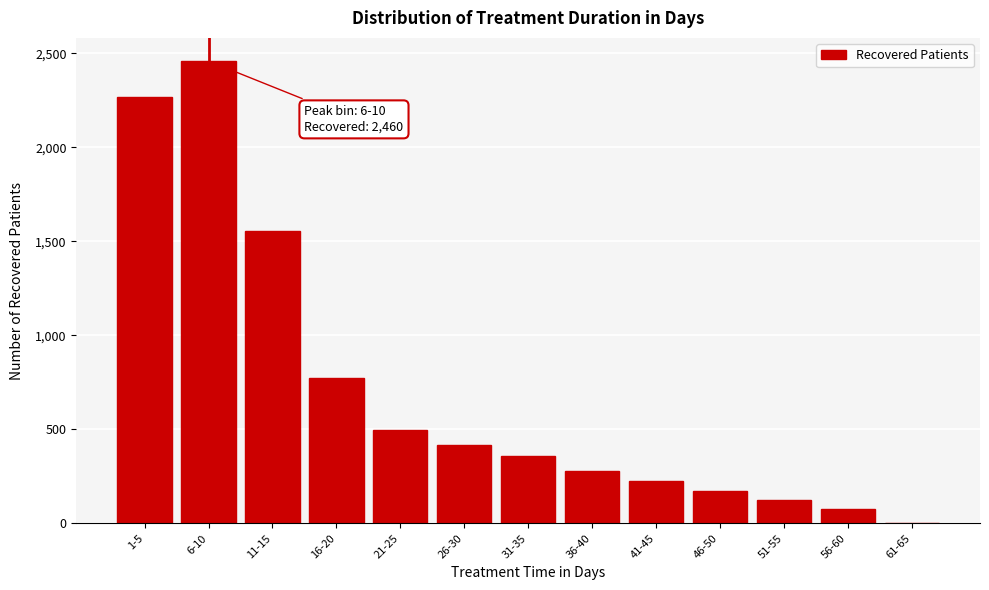

Reading right to left, list all the values displayed in this chart.

61-65=0	56-60=75	51-55=125	46-50=175	41-45=225	36-40=278	31-35=358	26-30=417	21-25=498	16-20=774	11-15=1557	6-10=2460	1-5=2270